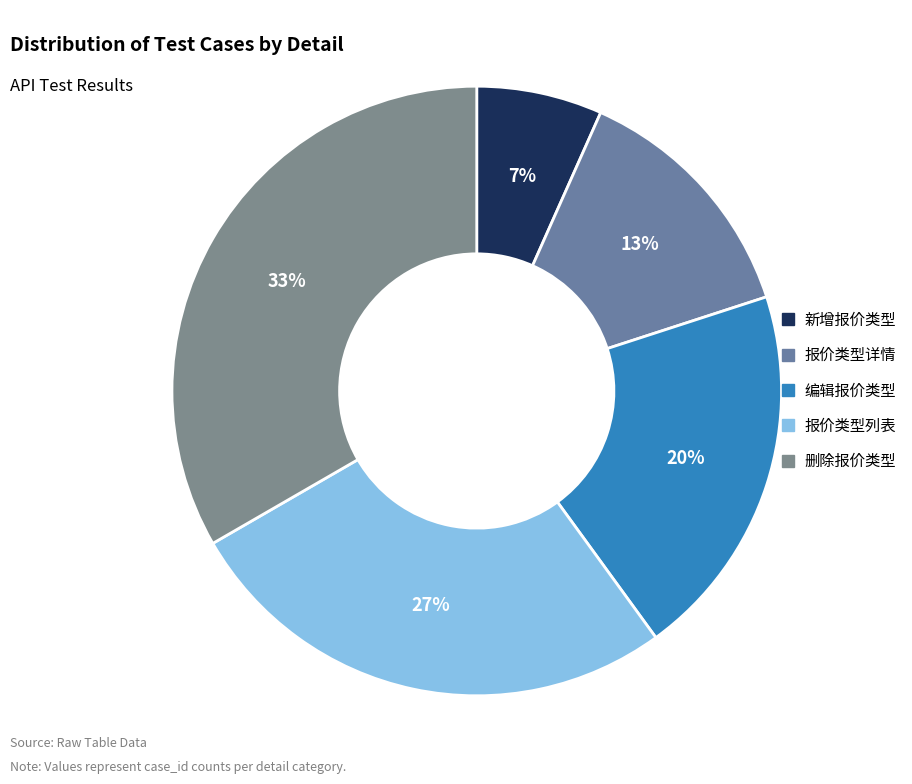

Is it true that 报价类型列表 is 36% of the pie?

False